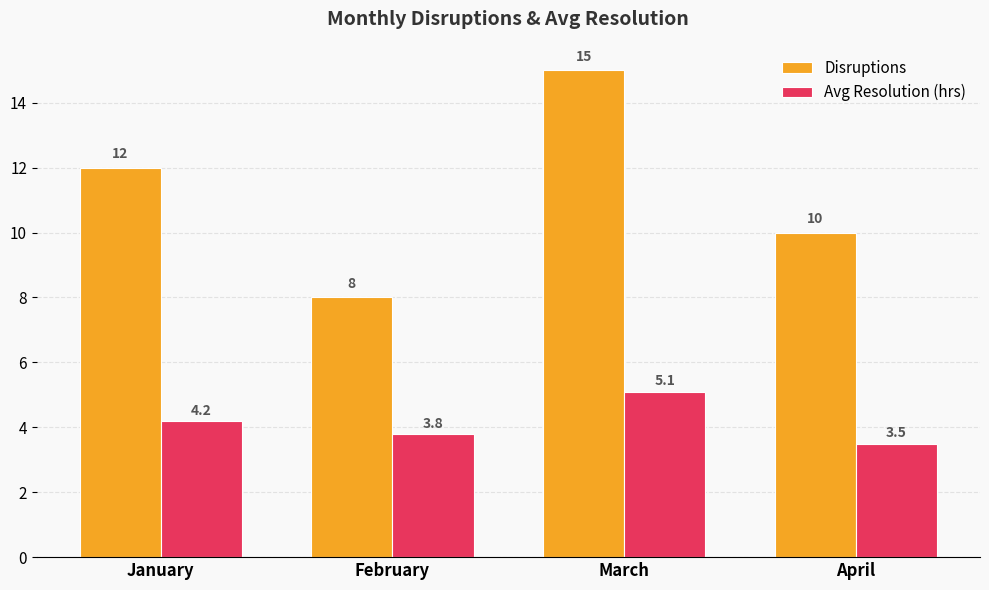

Count the Disruptions values in the range 10 to 15.

3